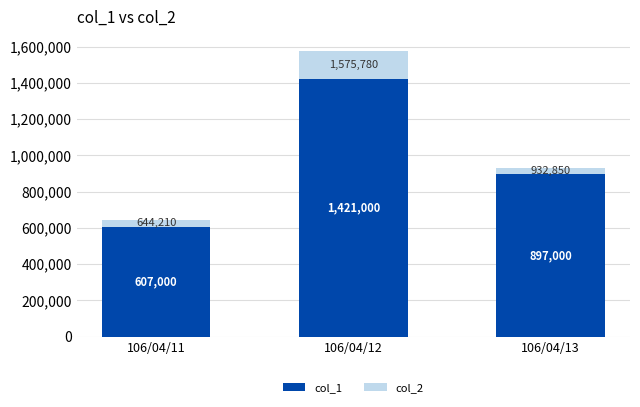

Reading left to right, what are the values for col_1?

106/04/11=607000	106/04/12=1421000	106/04/13=897000